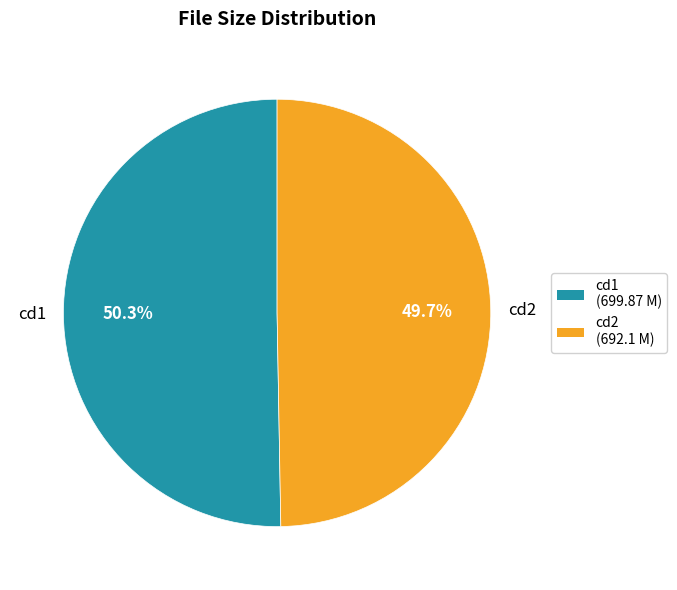

Is the sum of cd2 and cd1 greater than half?

Yes